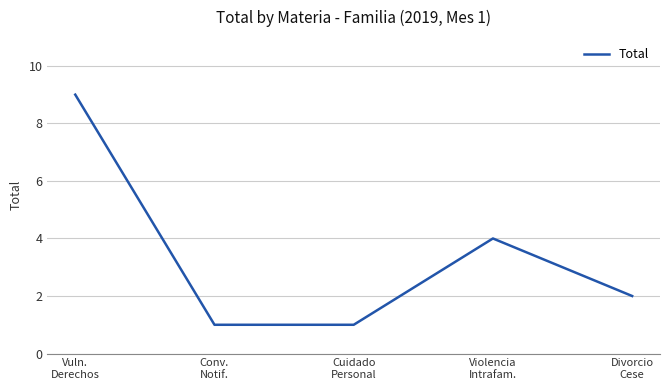

Is it true that the value at Cuidado
Personal is 1?

True